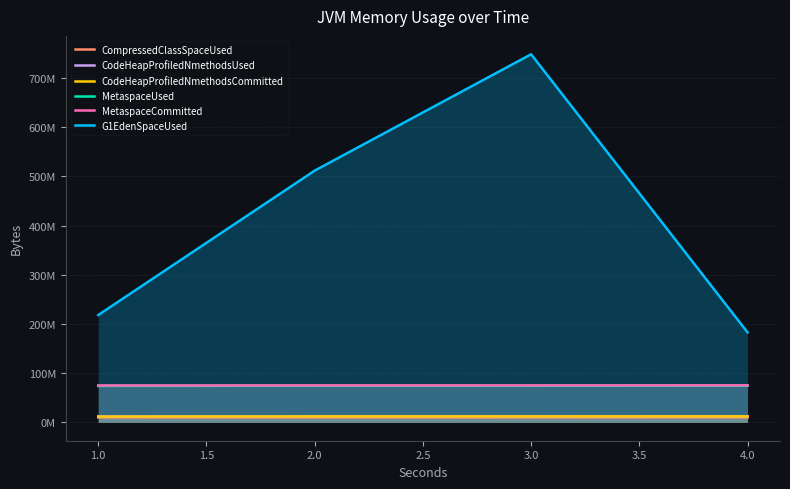

What is the difference between the maximum and minimum values in the MetaspaceUsed series?

347289.6